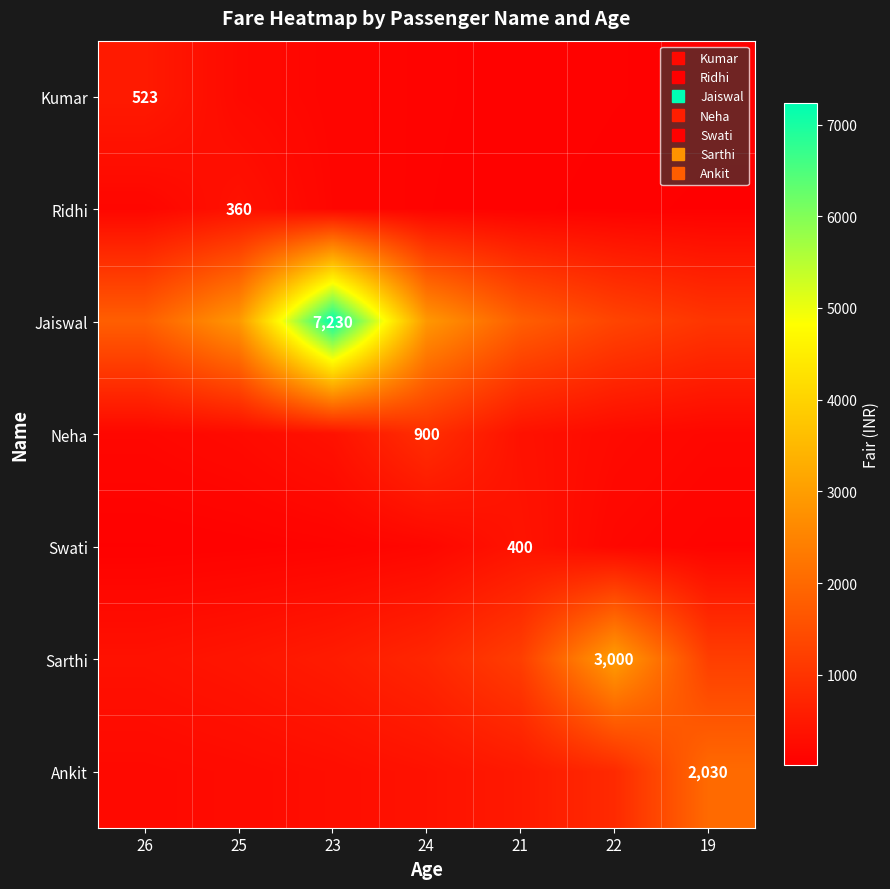

True or false: Ankit has a value of 290.0 at 23.

True